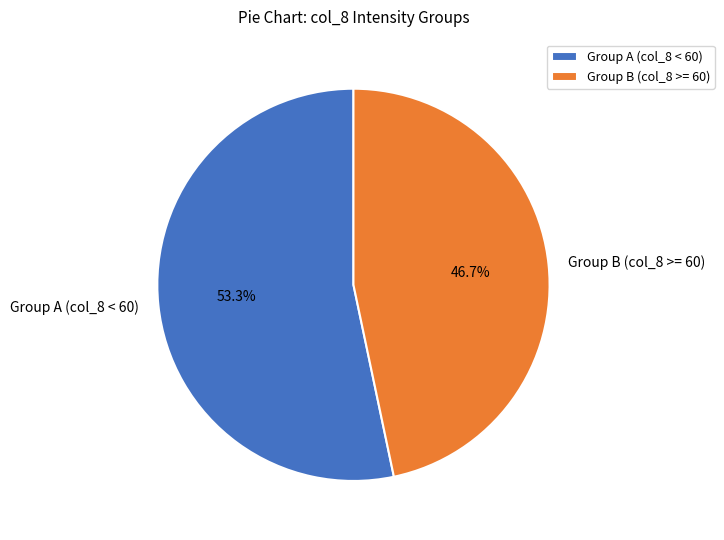

Which category has the biggest portion of the pie?

Group A (col_8 < 60)